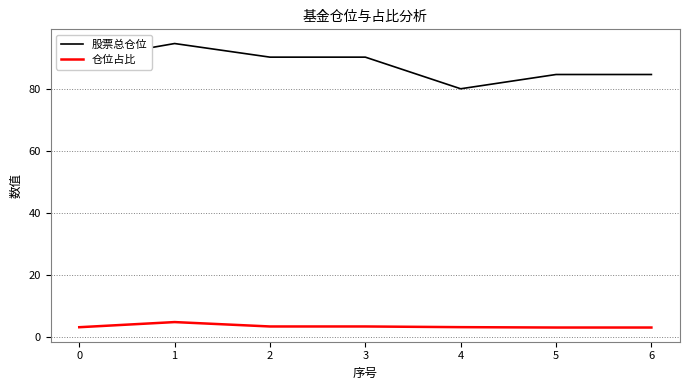

What are all the series names shown in the legend?

股票总仓位, 仓位占比